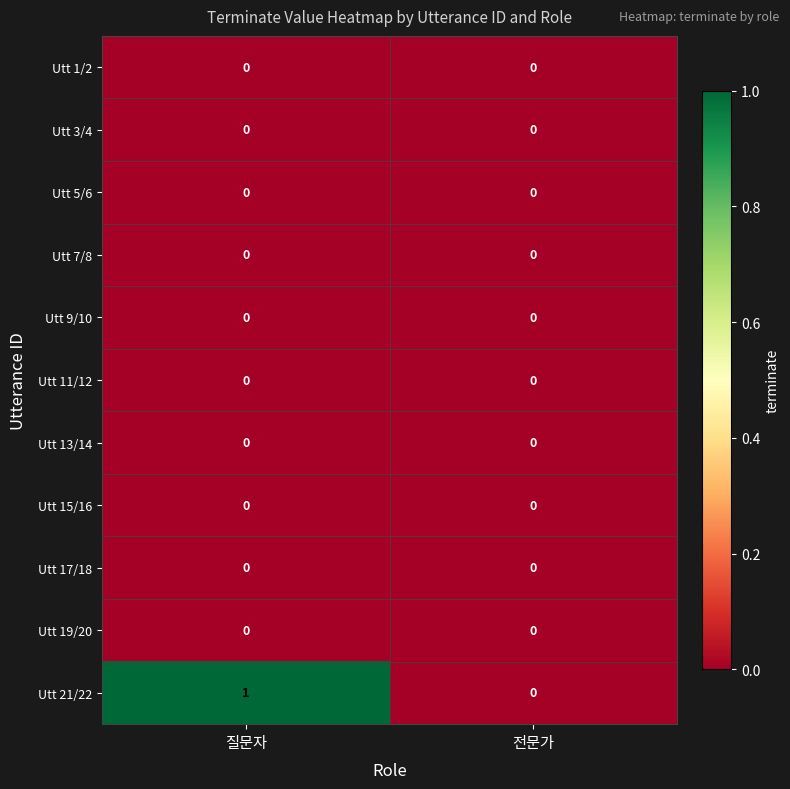

Which category has the highest value across all series?

질문자